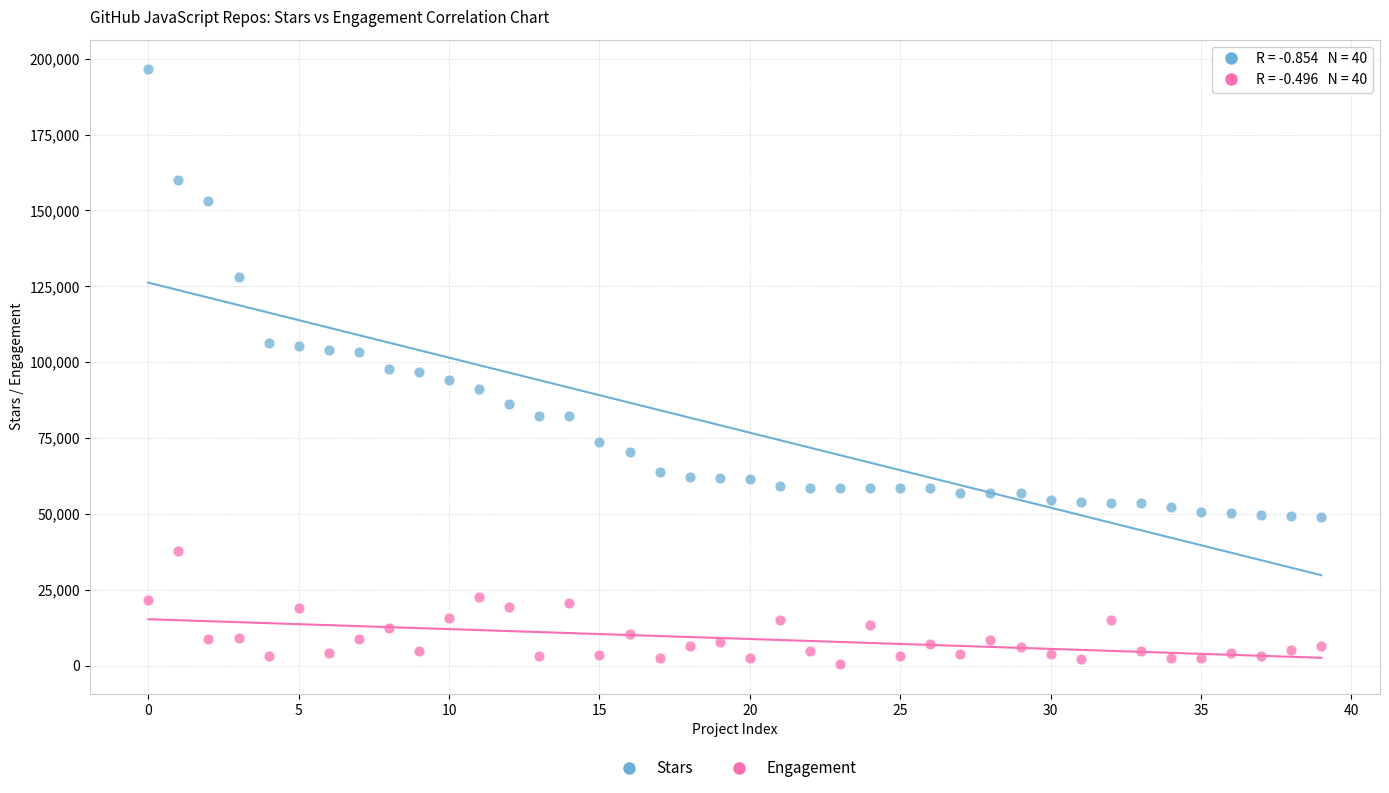

Which series has the largest Y range (max minus min)?

Stars